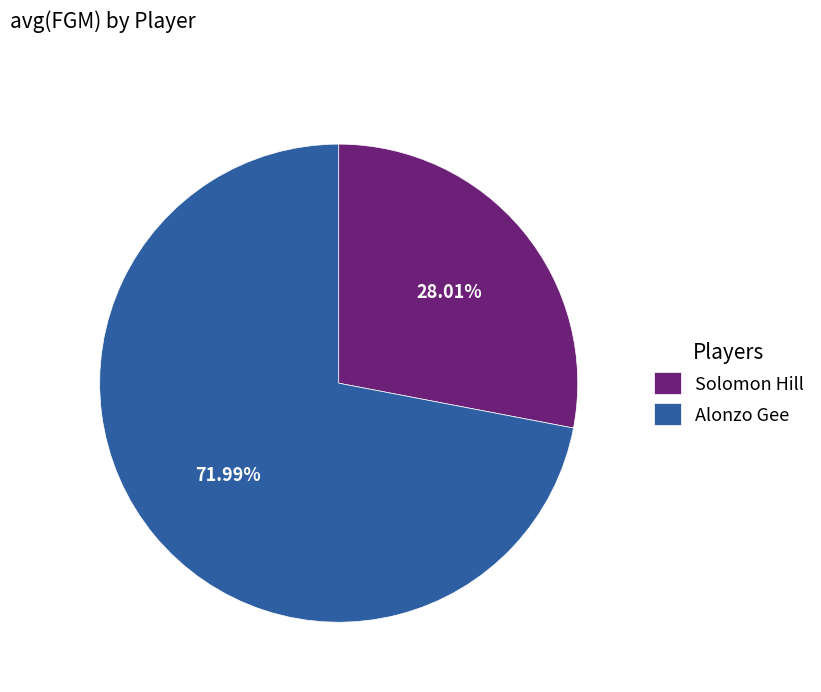

Count the number of slices in the pie.

2